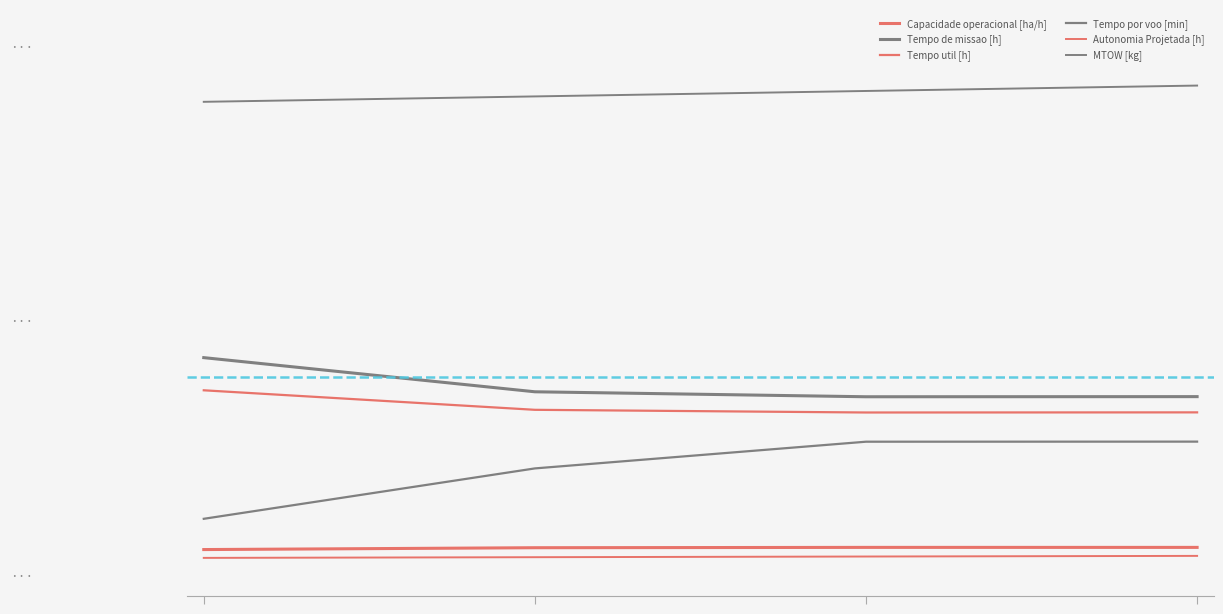

At how many categories does at least one series exceed 1?

4